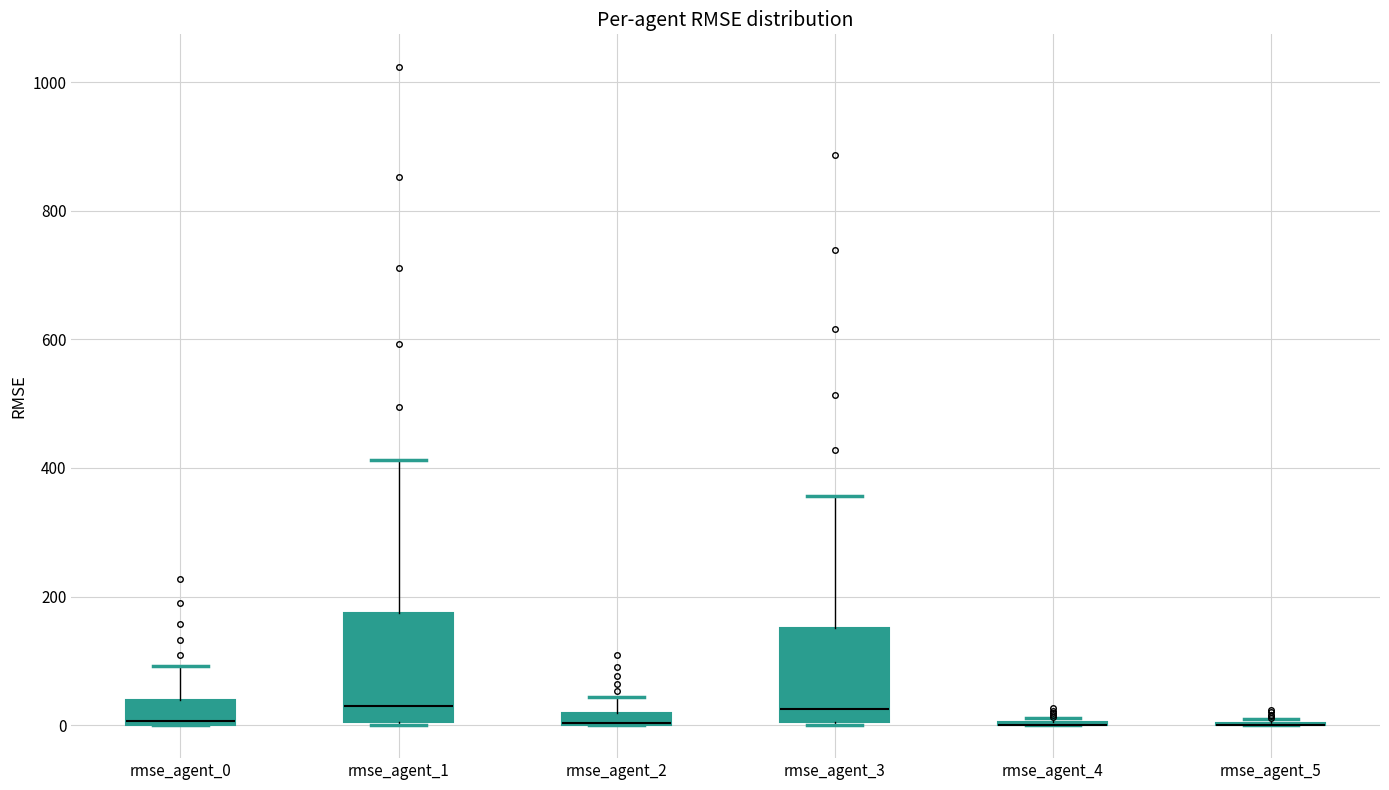

Comparing the boxes themselves (not the whiskers), which one is the tallest?

rmse_agent_1